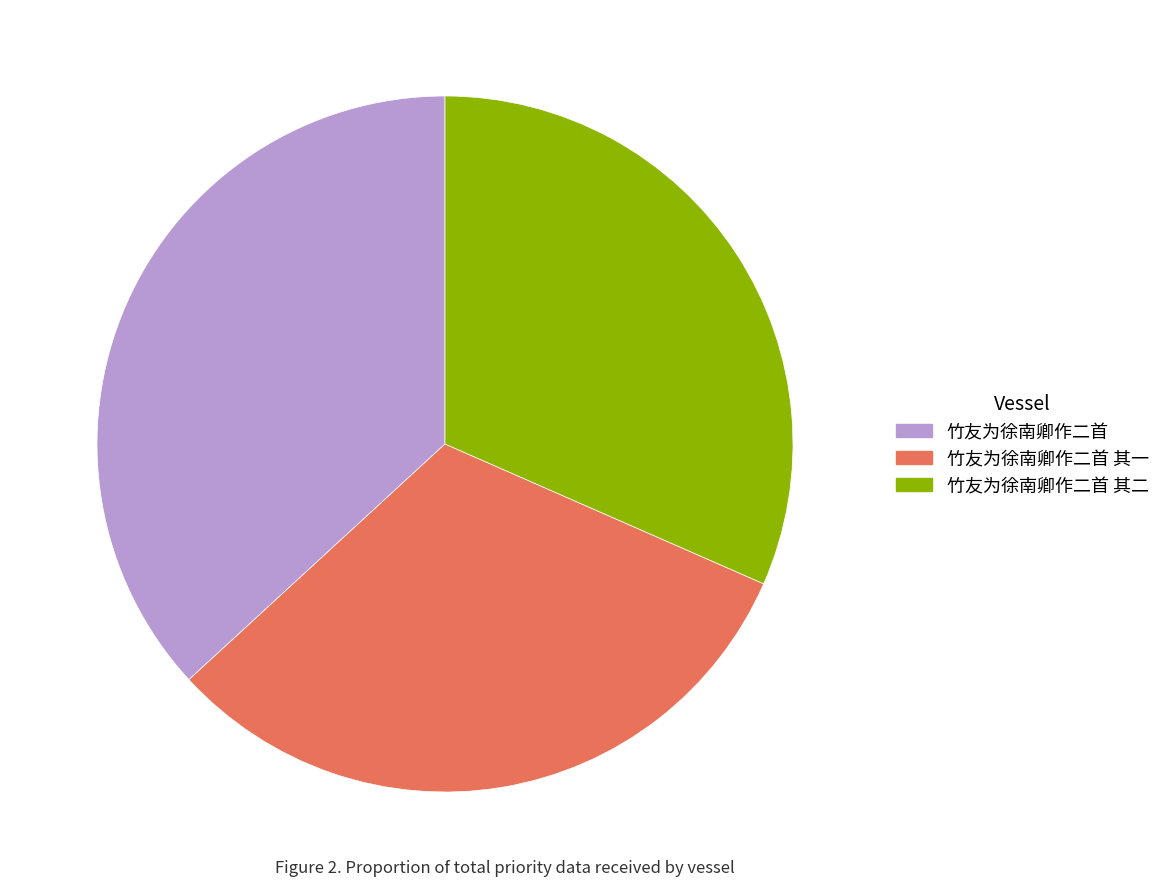

Does any single category account for the majority?

No